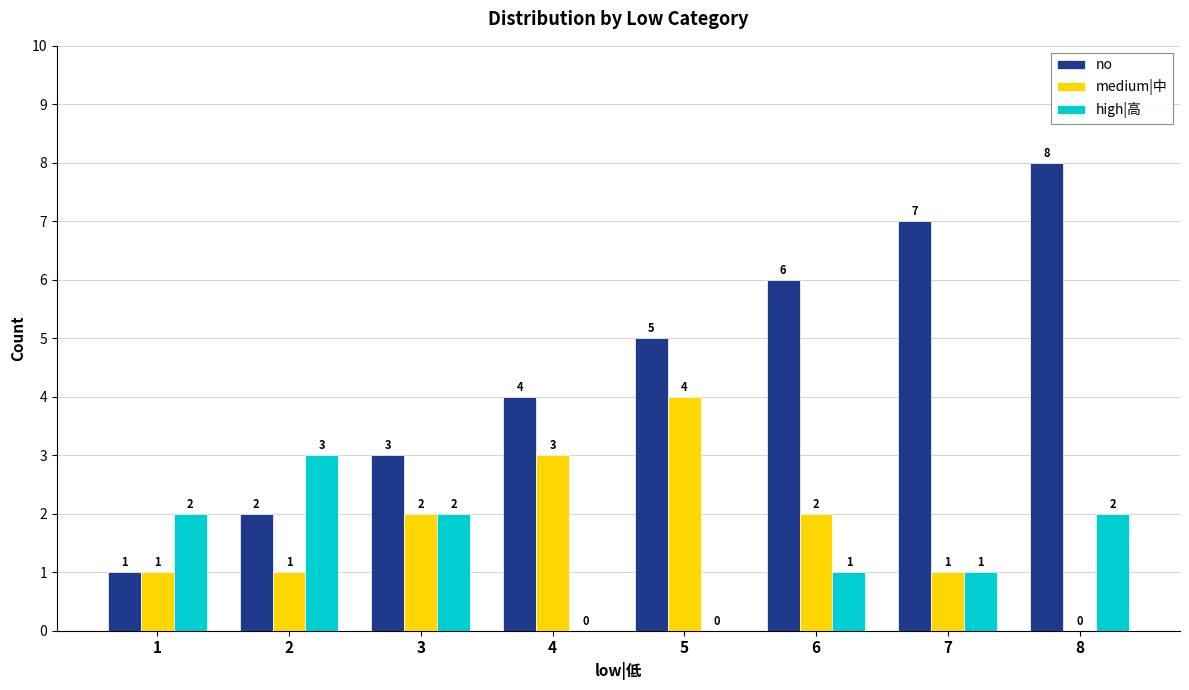

How many distinct data groups are displayed?

3